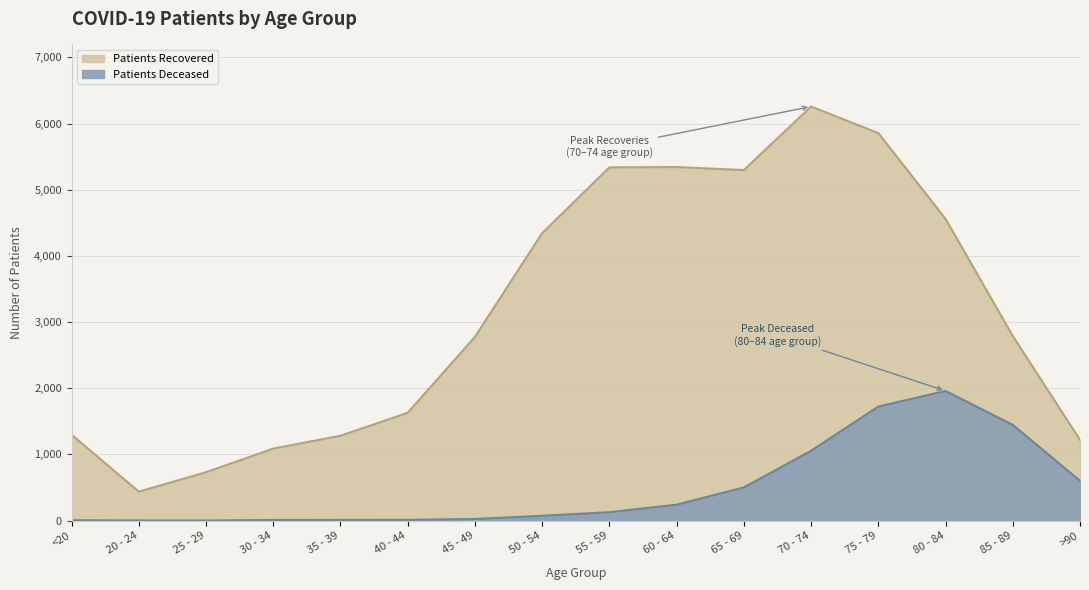

Which series has the widest spread of values?

patients_recovered